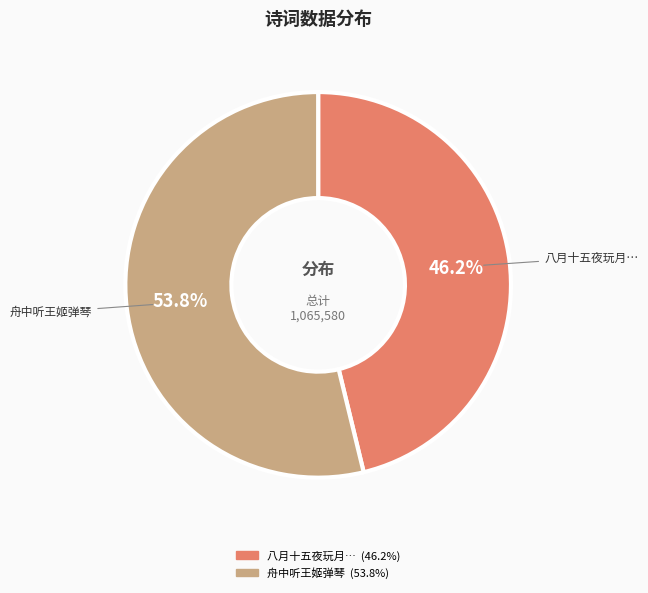

Does any single category account for the majority?

Yes